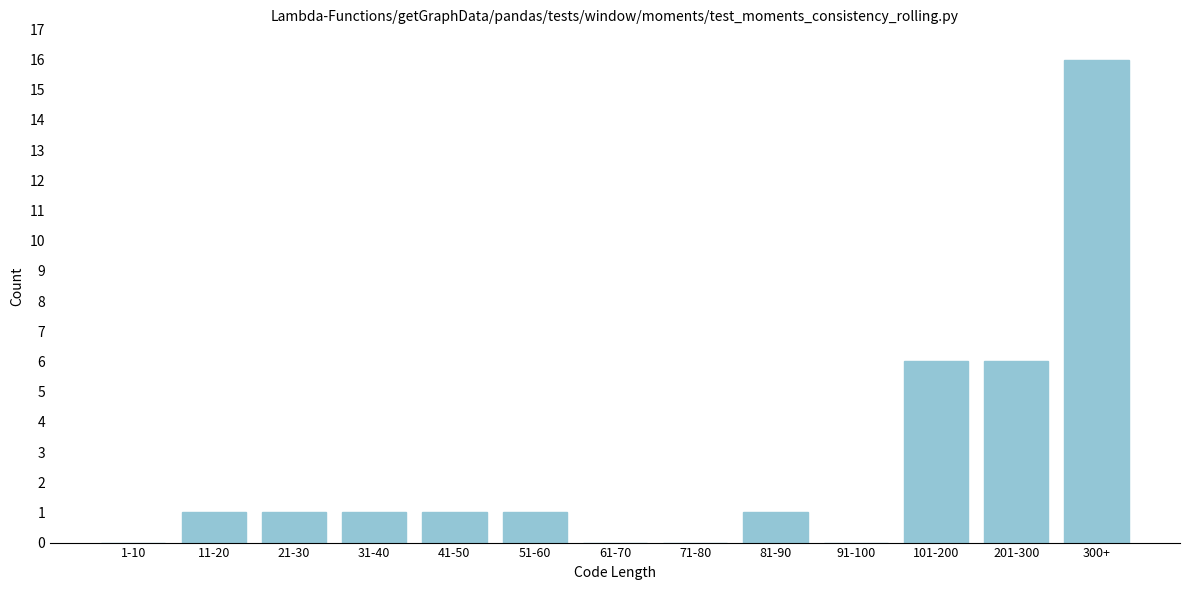

Reading left to right, what are all the values shown in this chart?

1-10=0	11-20=1	21-30=1	31-40=1	41-50=1	51-60=1	61-70=0	71-80=0	81-90=1	91-100=0	101-200=6	201-300=6	300+=16